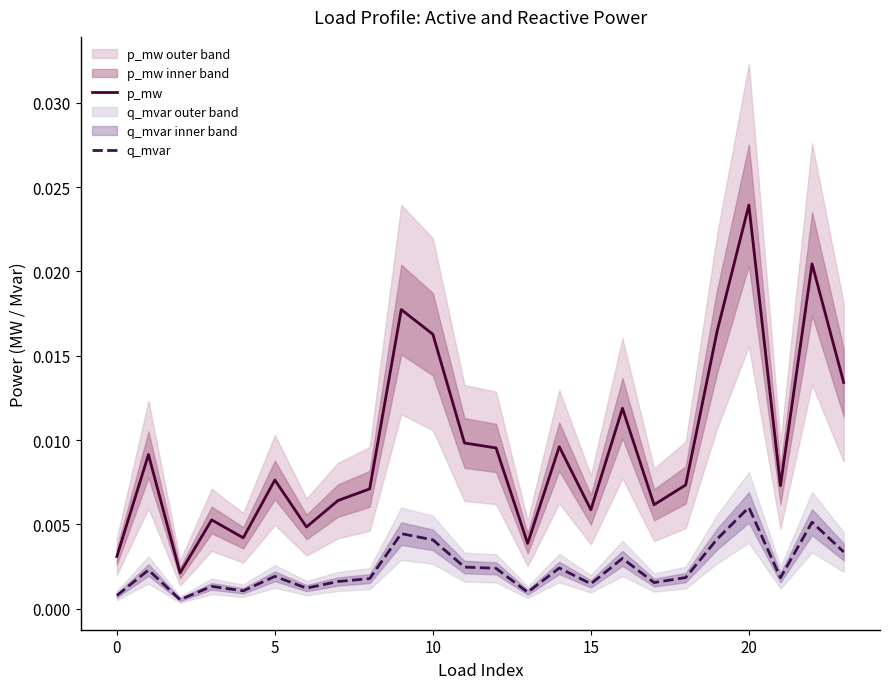

True or false: q_mvar and p_mw cross at least once.

False